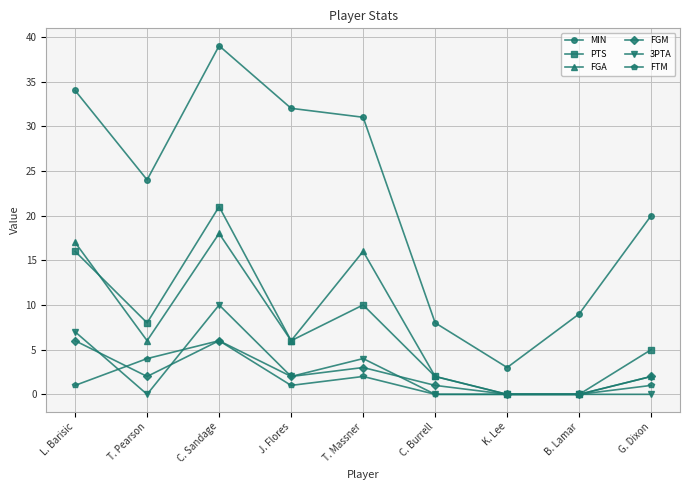

Where is the first local maximum for 3PTA?

C. Sandage